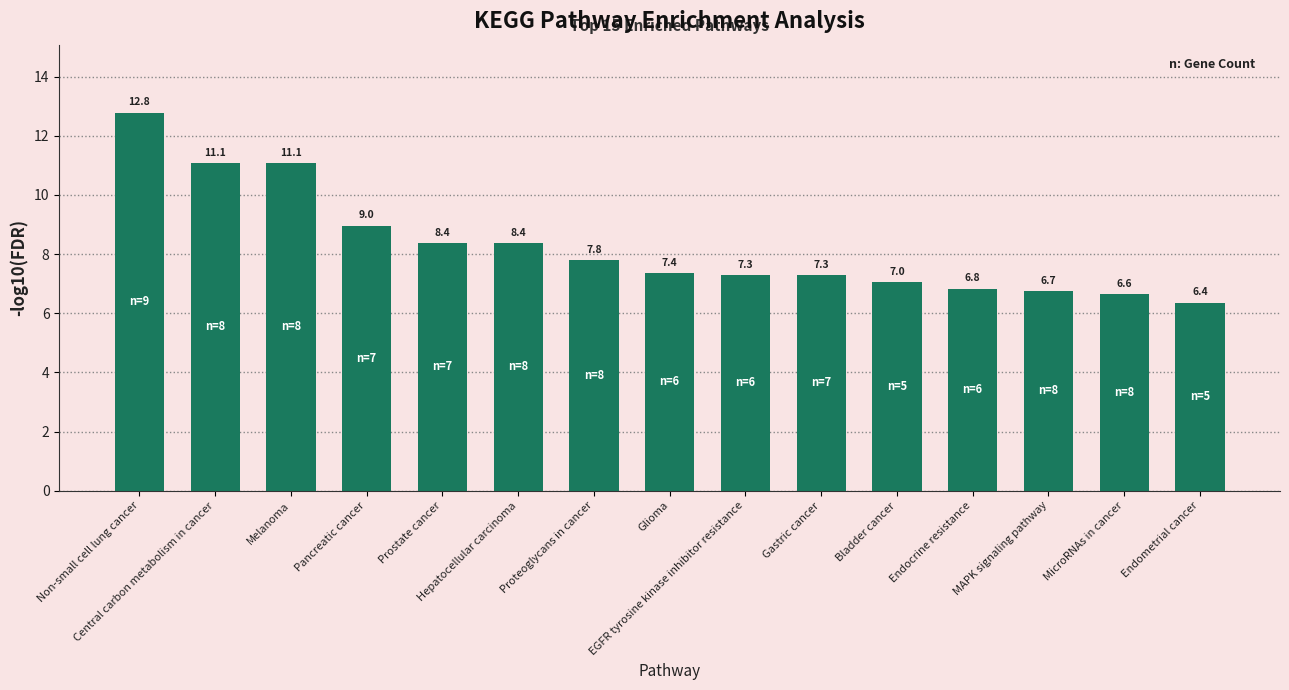

Between Central carbon metabolism in cancer and MAPK signaling pathway, which is larger?

Central carbon metabolism in cancer